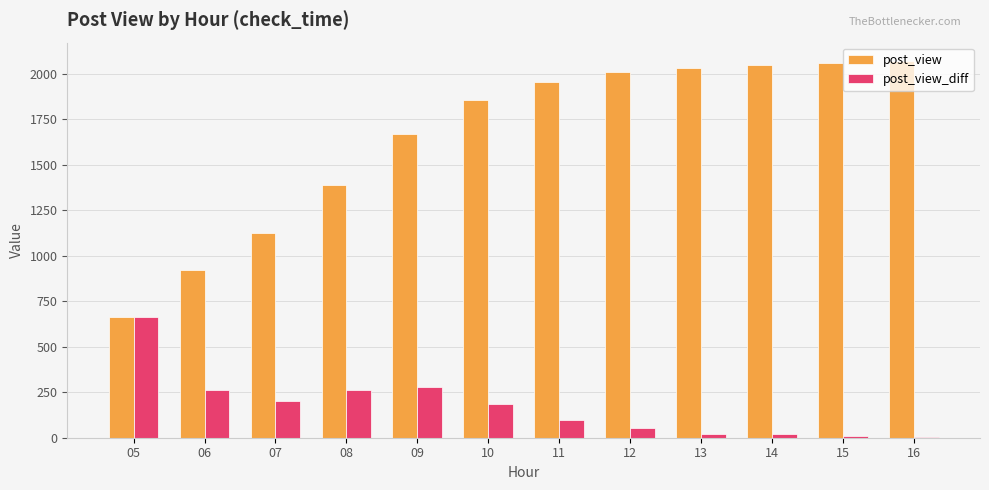

What is the maximum value shown in the chart?

2067